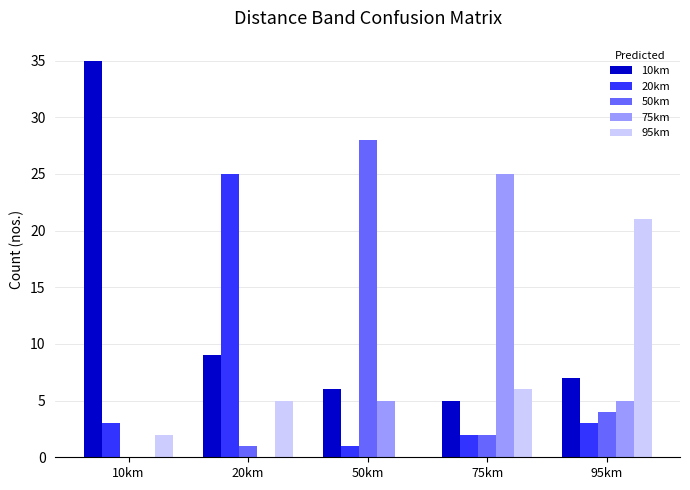

Between 50km and 95km, which series saw the biggest shift?

50km